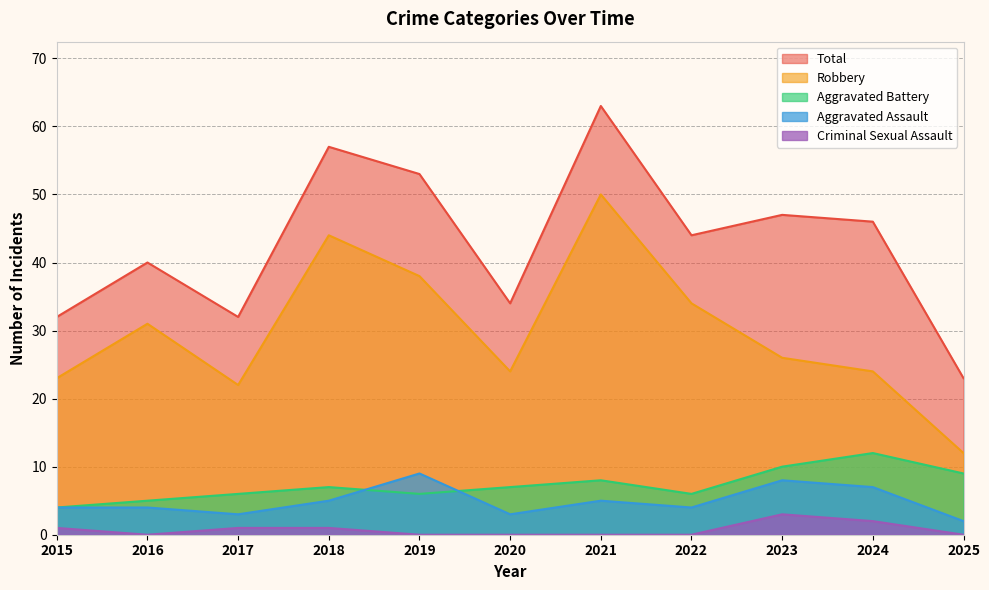

How many lines are shown in the chart?

5